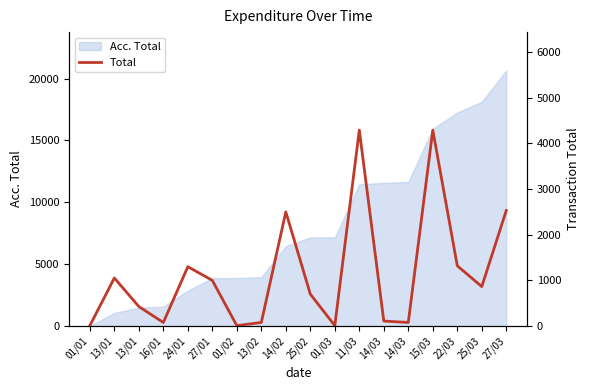

Where is the data nearest to the value 2150?

14/02